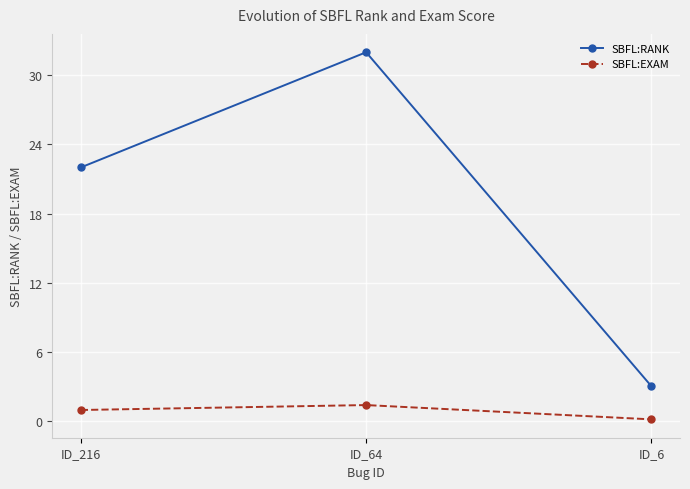

Which series has the largest range (max minus min)?

SBFL:RANK